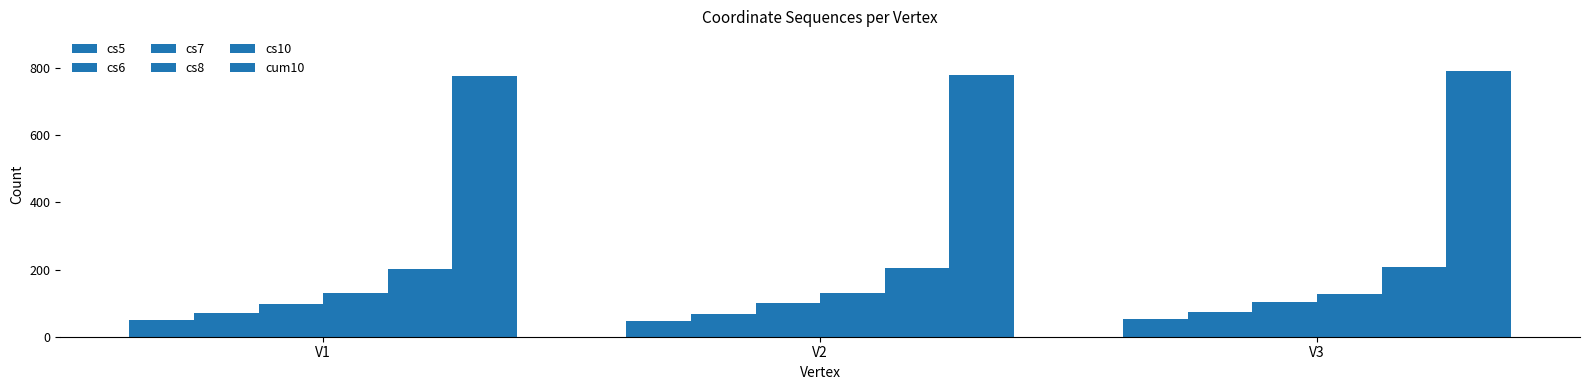

Which label corresponds to the smallest value in the chart?

V2